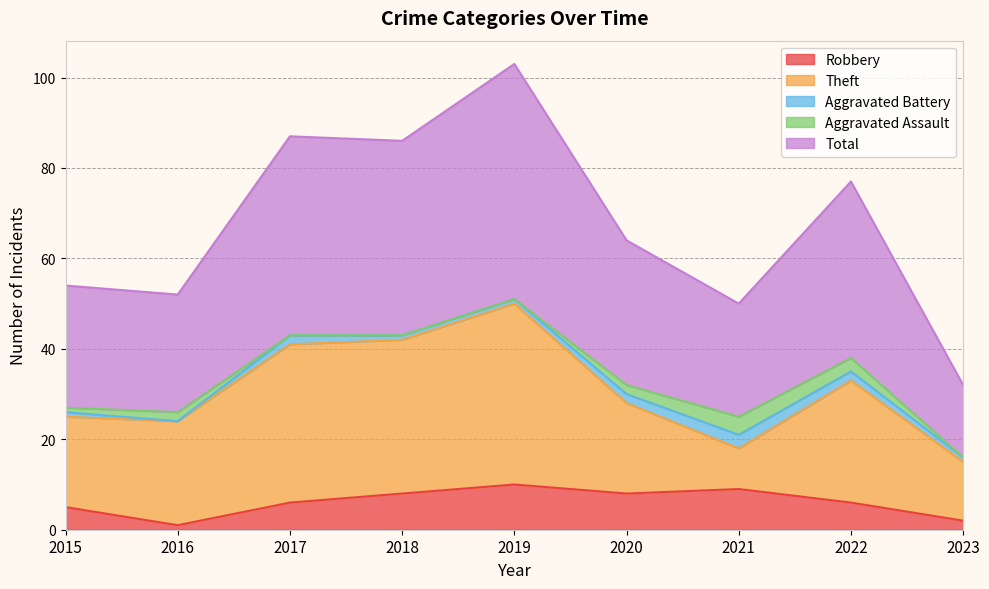

The Robbery series shows 2 at 2023. True or false?

True